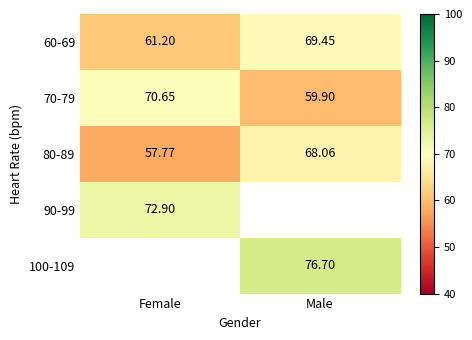

Which series has the largest range (max minus min)?

70-79